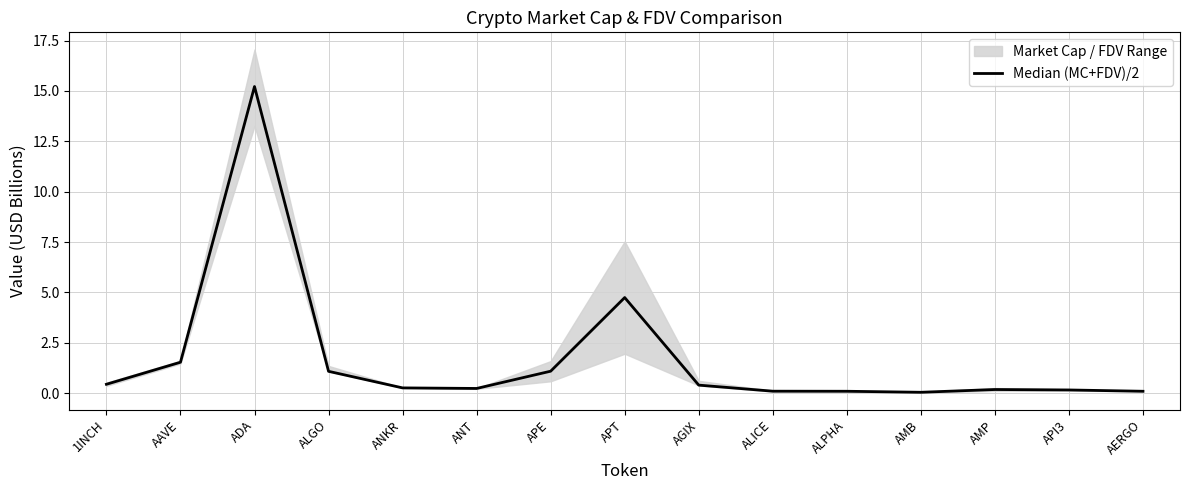

Is this an area chart (filled region under the line)?

No